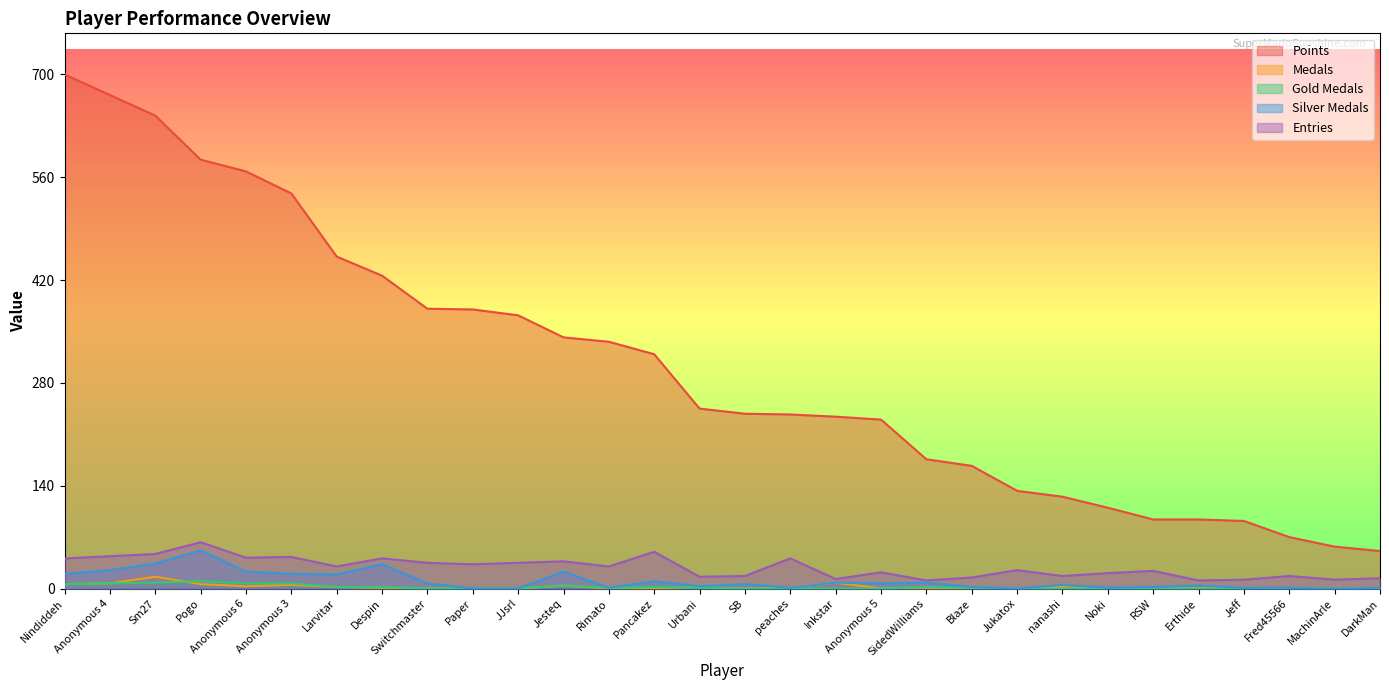

True or false: Medals and Silver Medals intersect in this chart.

False